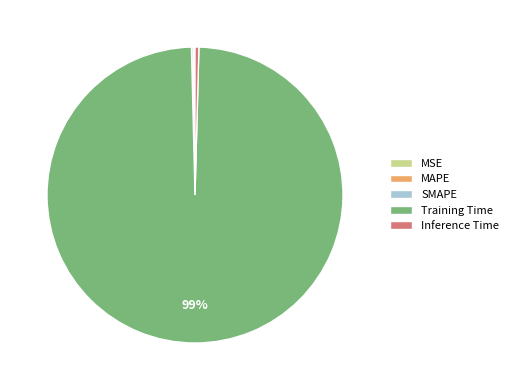

To the nearest percent, what is the average slice percentage?

20%